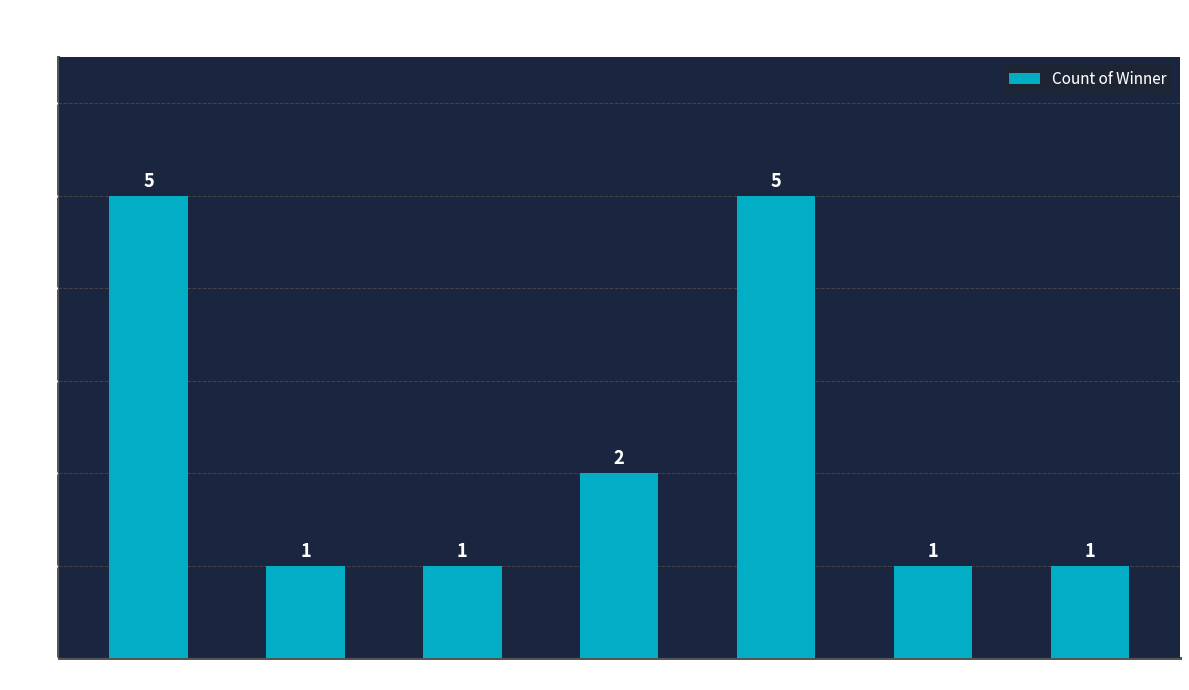

How many series are shown in this chart?

1